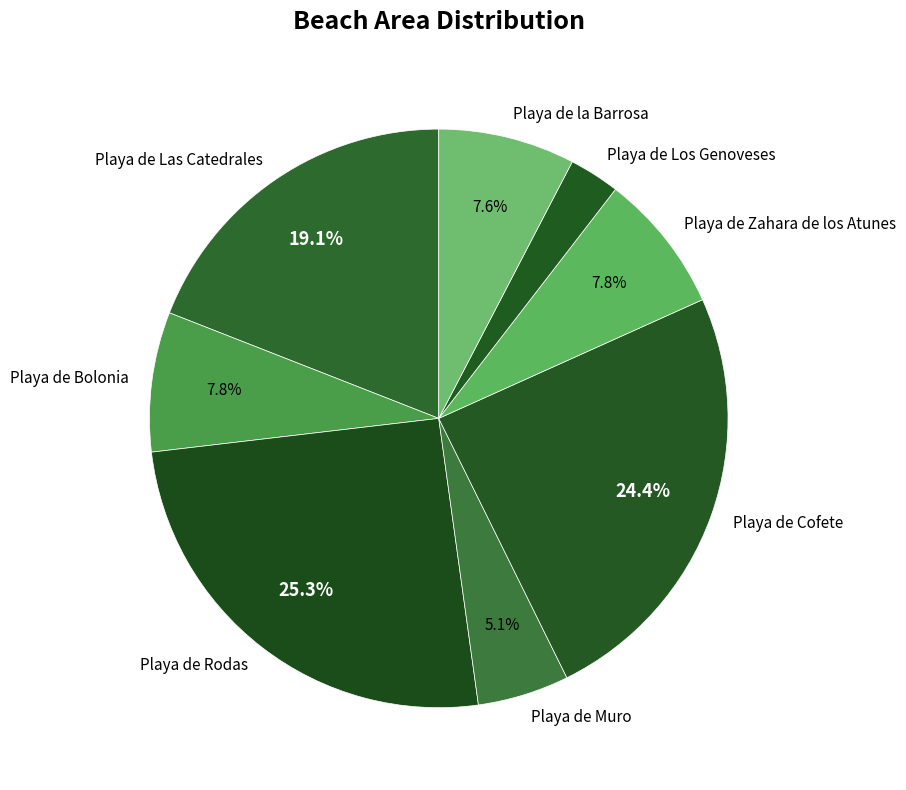

What is the ratio of the value at Playa de Muro to the value at Playa de Los Genoveses?

1.8